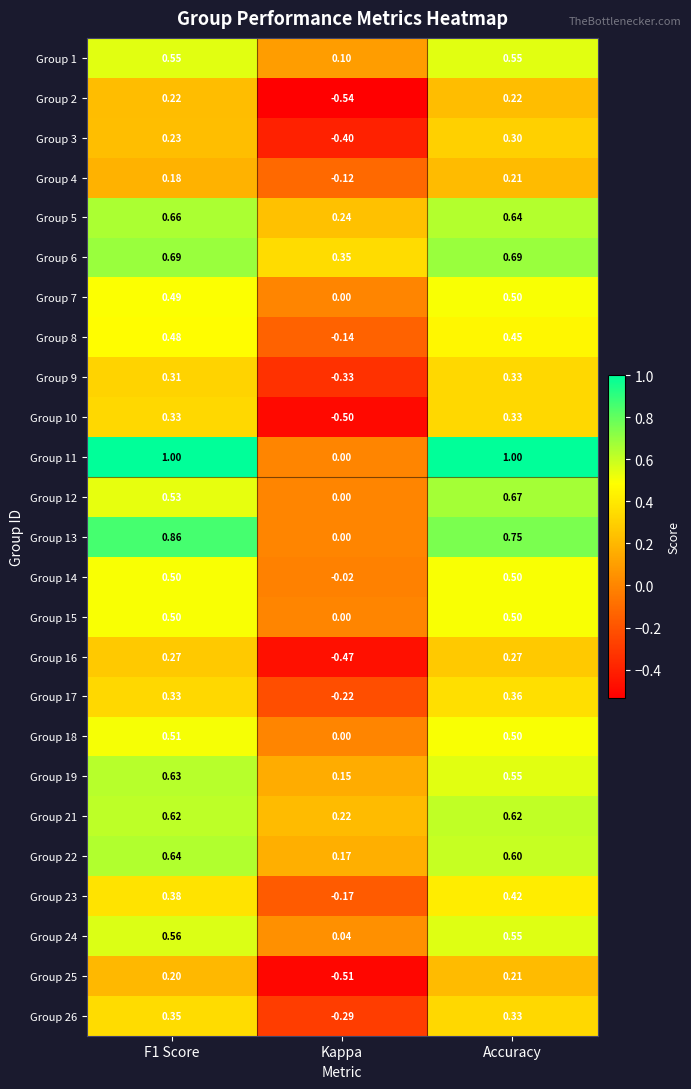

Is the value of Group 21 at Kappa greater than the value of Group 24 at Kappa?

Yes